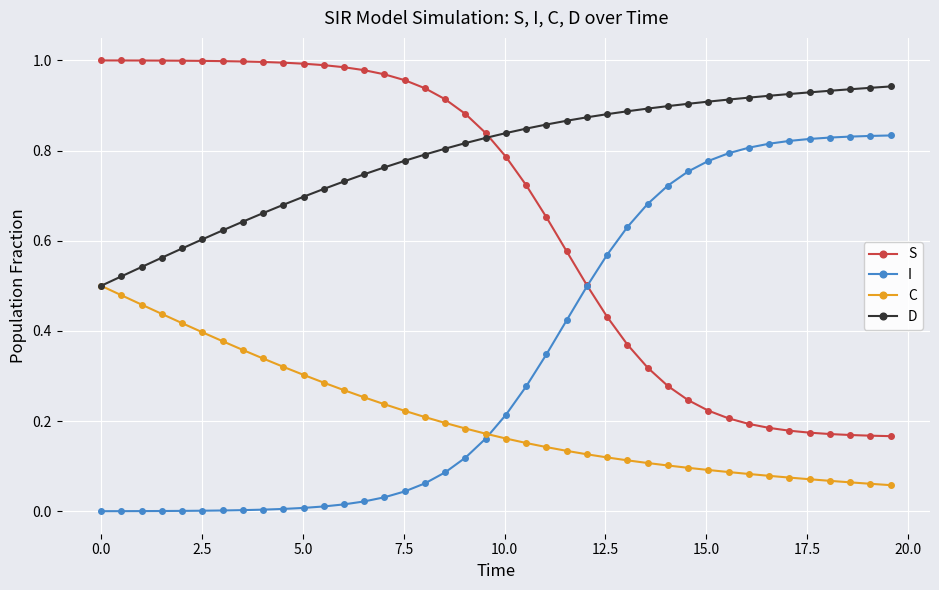

True or false: I and D cross at least once.

False